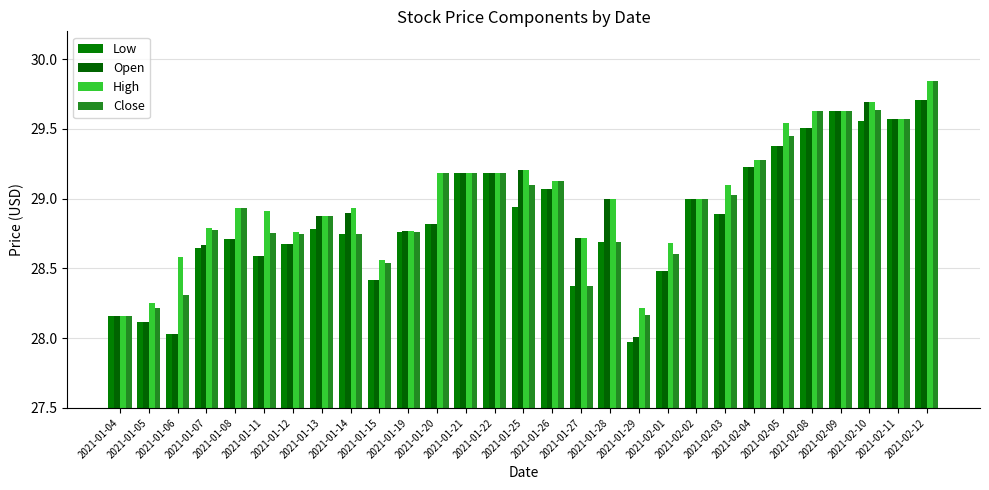

Where is High nearest to the value 29?

2021-01-28